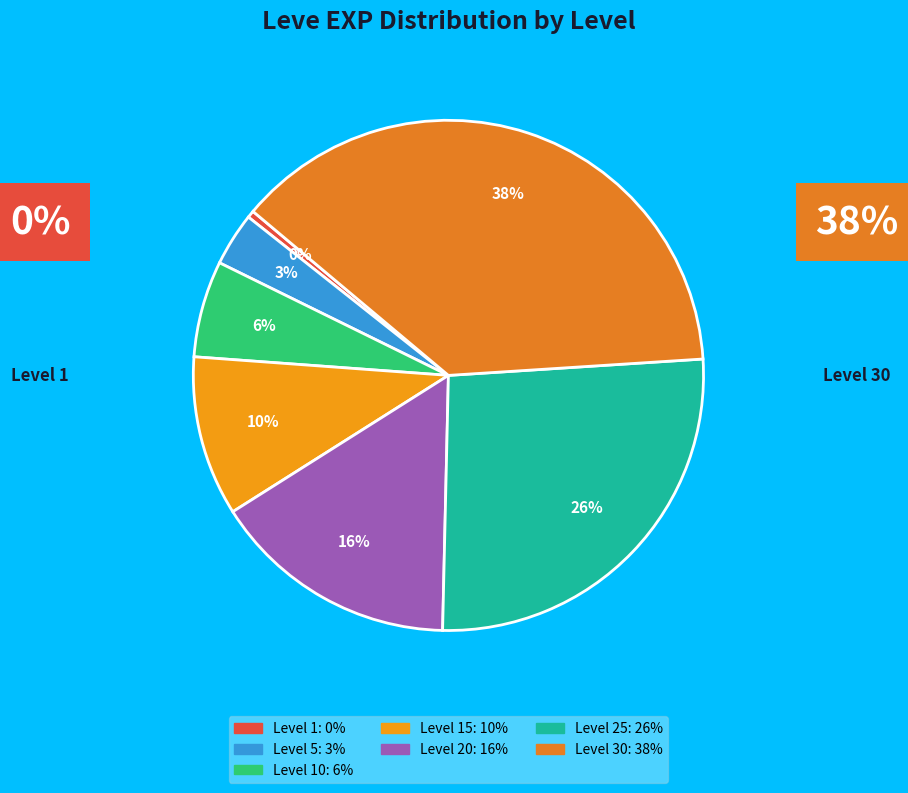

To the nearest percent, what is the average slice percentage?

14%